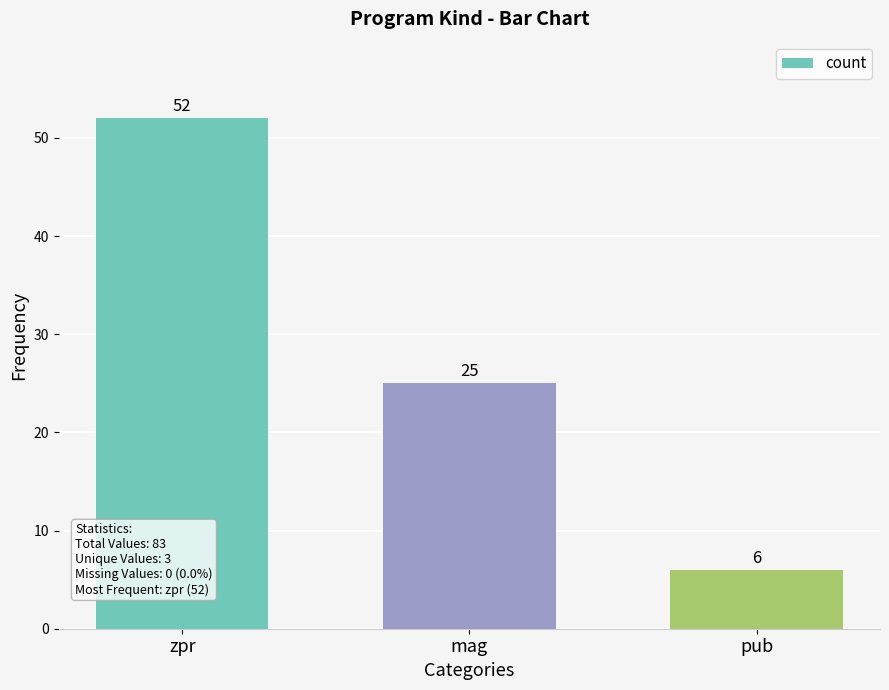

Rank the categories by value from highest to lowest.

zpr, mag, pub